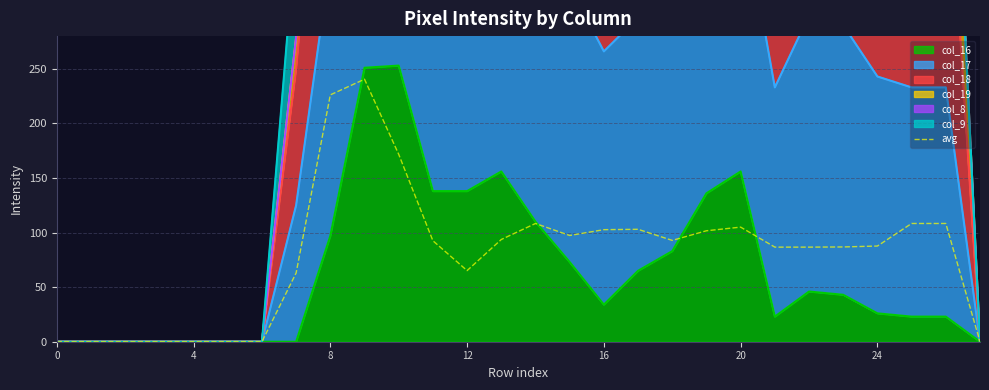

How many values are above zero?

20